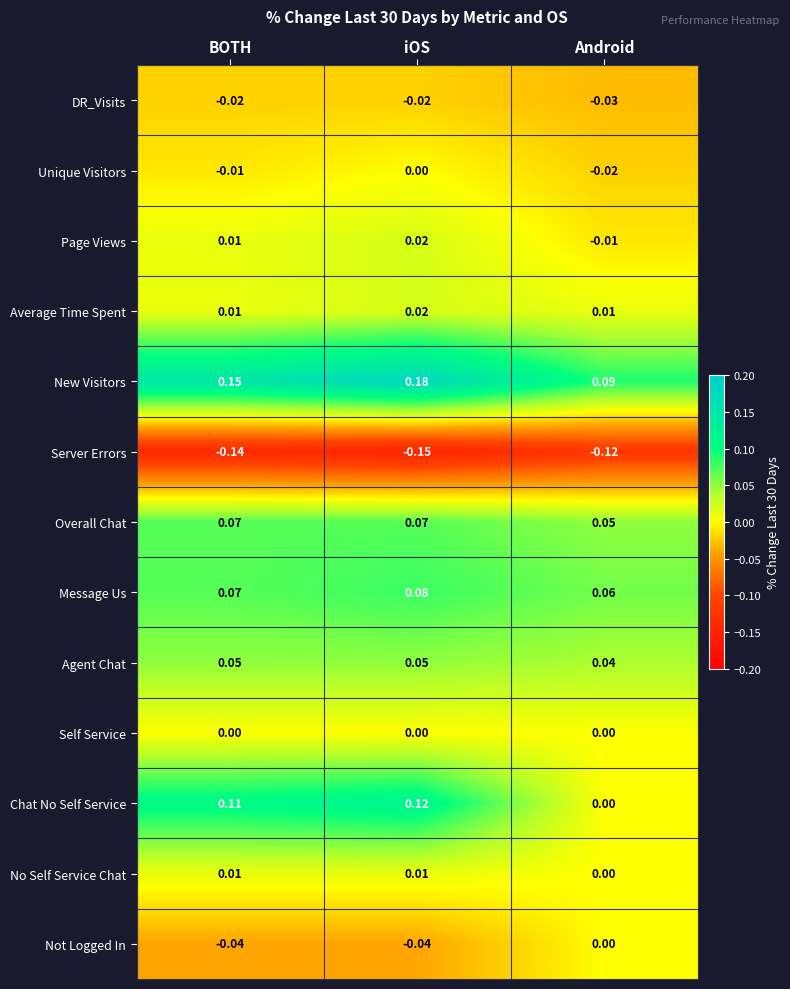

Which label corresponds to the smallest value in the chart?

iOS